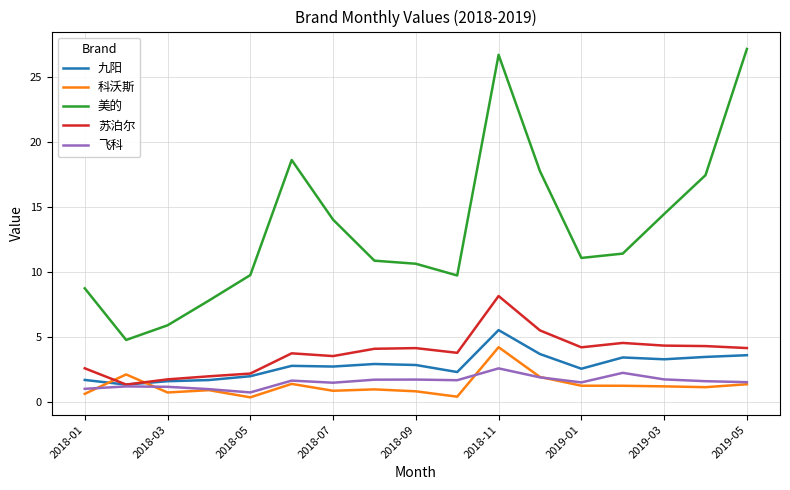

What is the minimum value for 九阳?

1.3